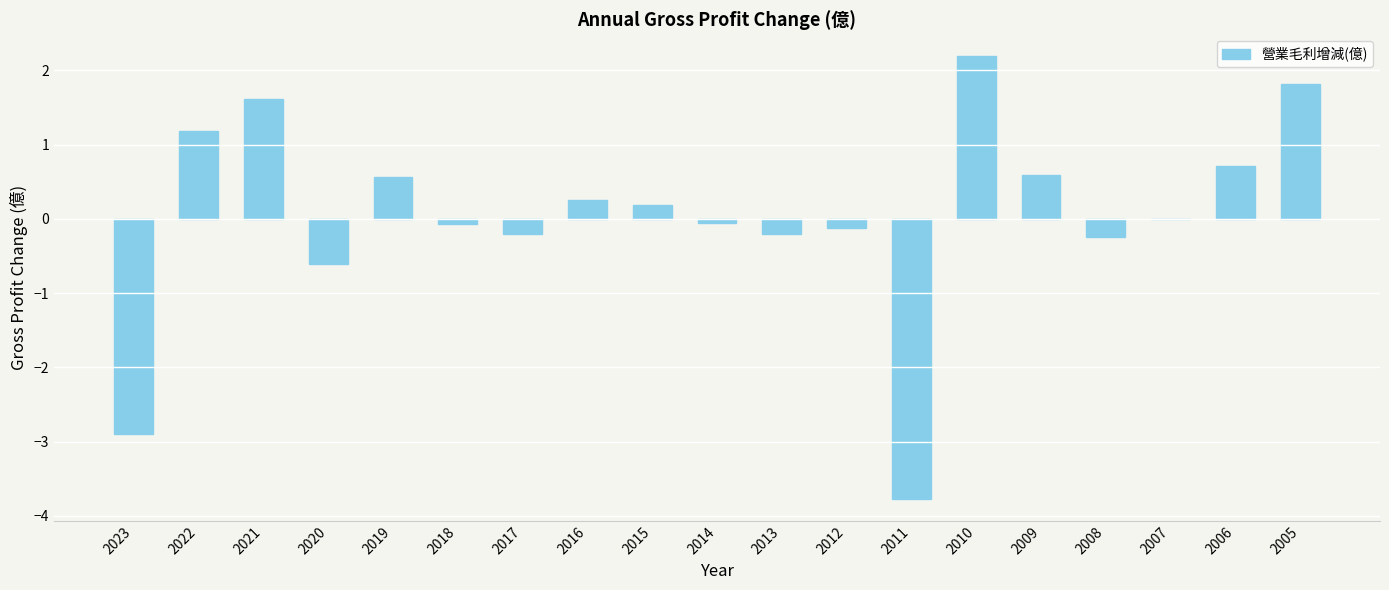

What is the difference between the values at 2017 and 2020?

0.4